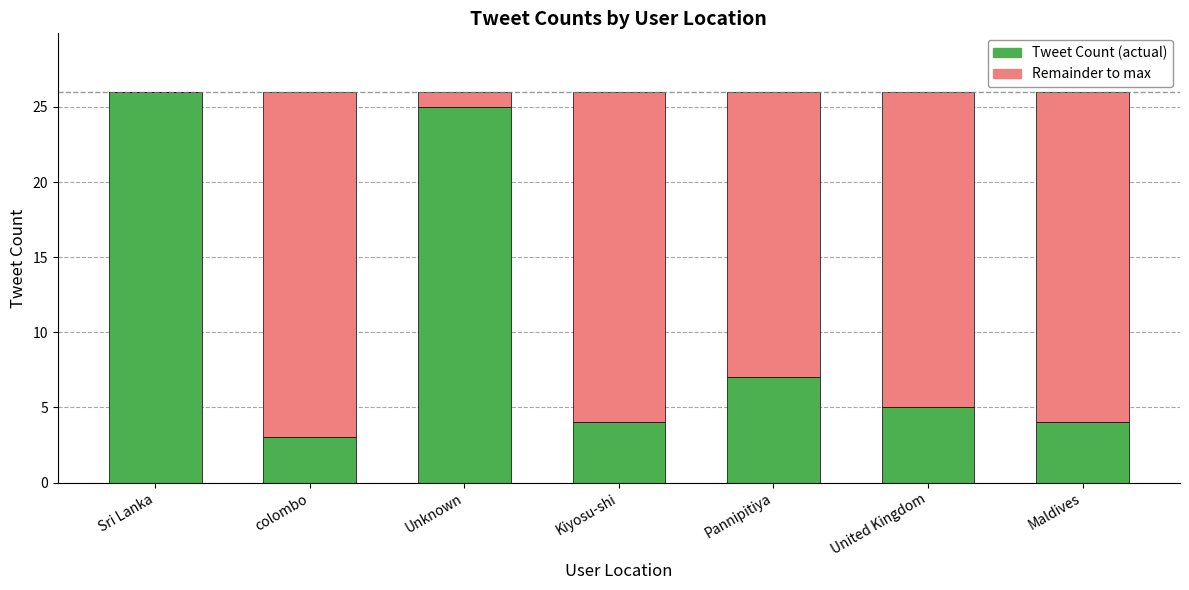

What is the total value across all series at Maldives?

26